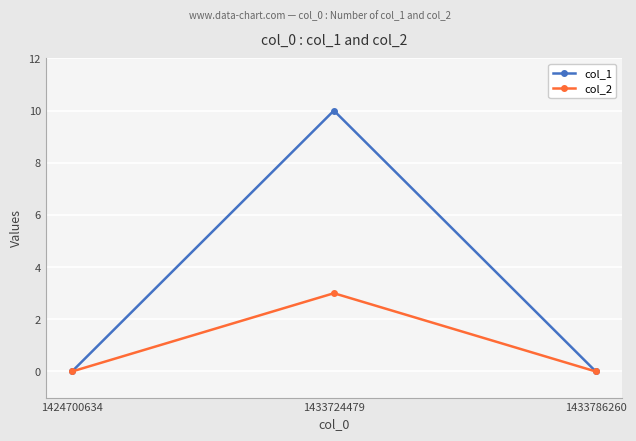

How many lines are shown in the chart?

2